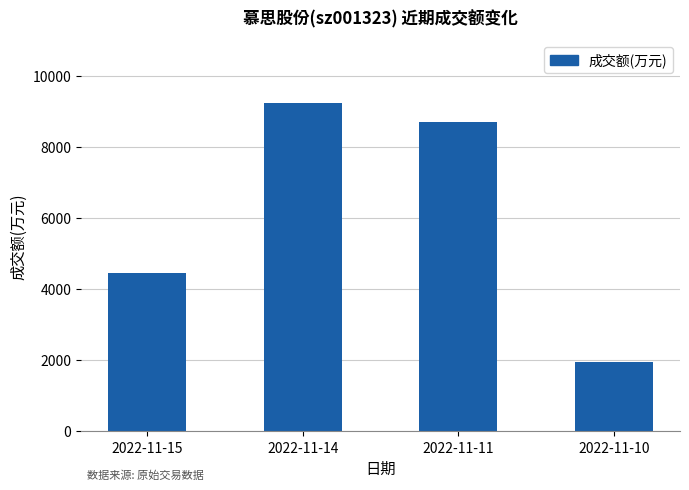

What value does the data have at 2022-11-10?

1956